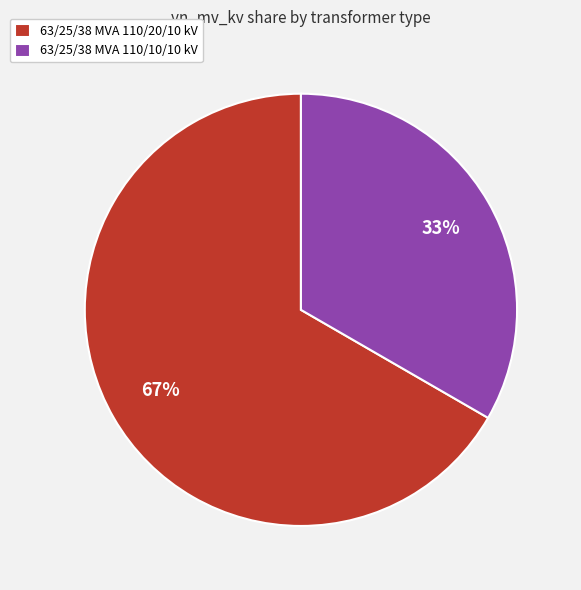

True or false: 63/25/38 MVA 110/20/10 kV accounts for 74% of the total.

False